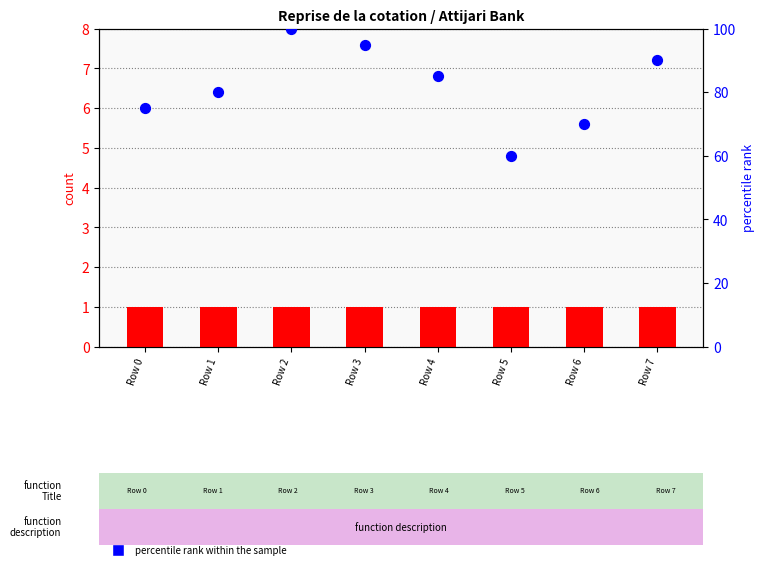

Is the value of count at Row 0 greater than the value of percentile rank within the sample at Row 1?

No